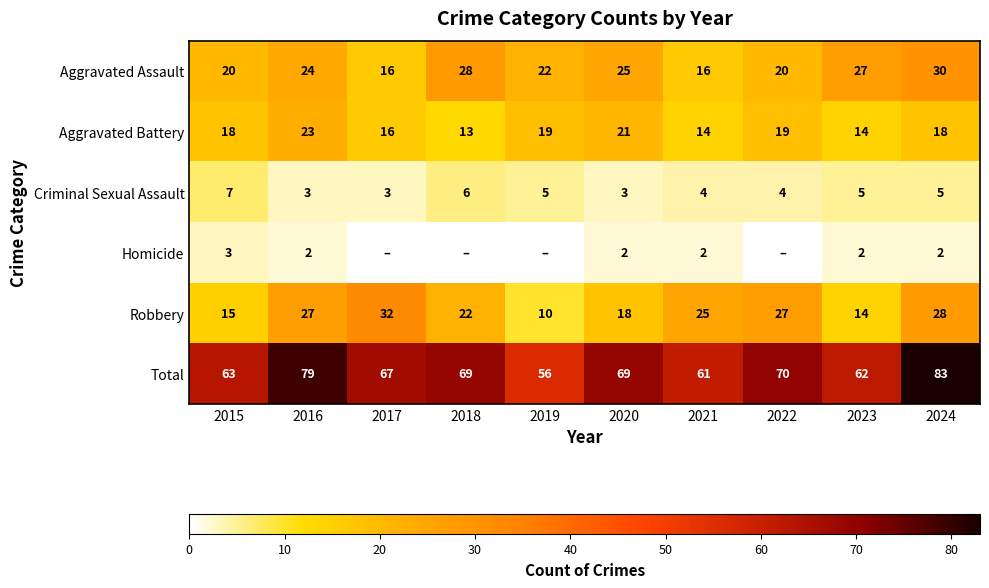

Which category has the lowest value in the Total series?

2019